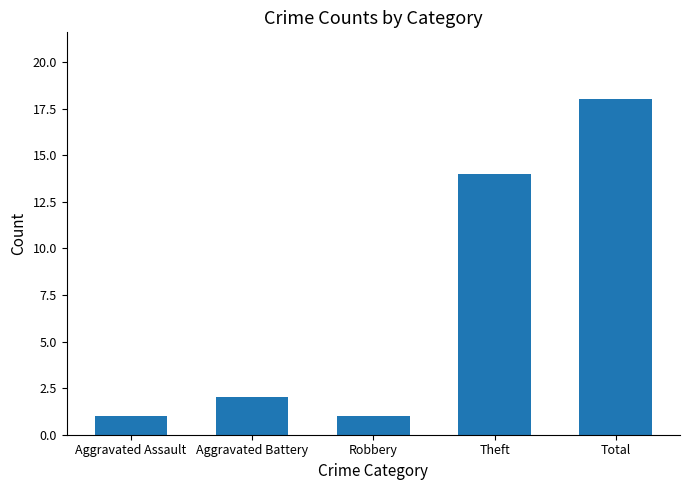

At which label is the value closest to 9?

Theft